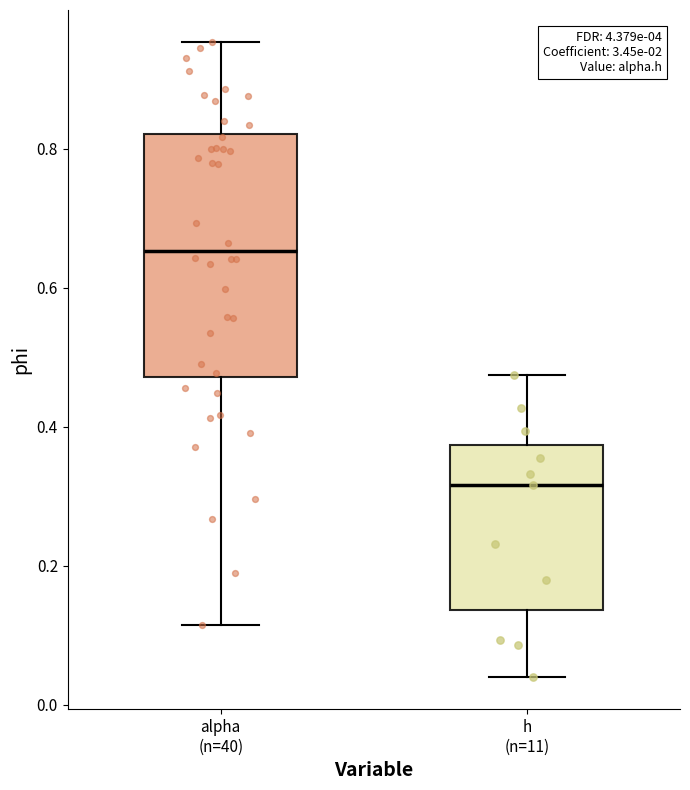

Which box's median line is the highest?

alpha (n=40)